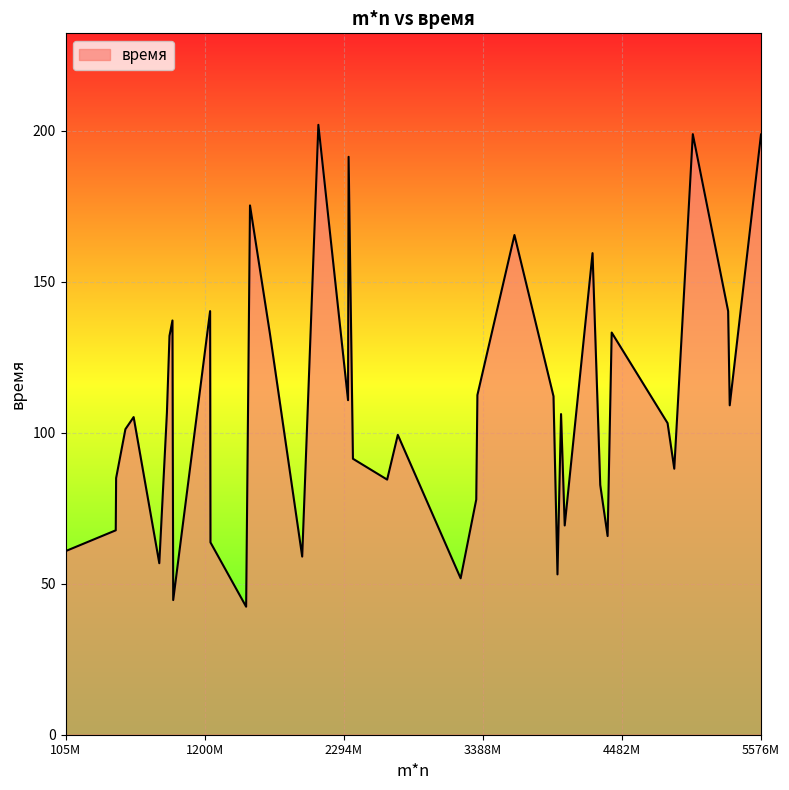

What is the minimum value shown in the chart?

42.4